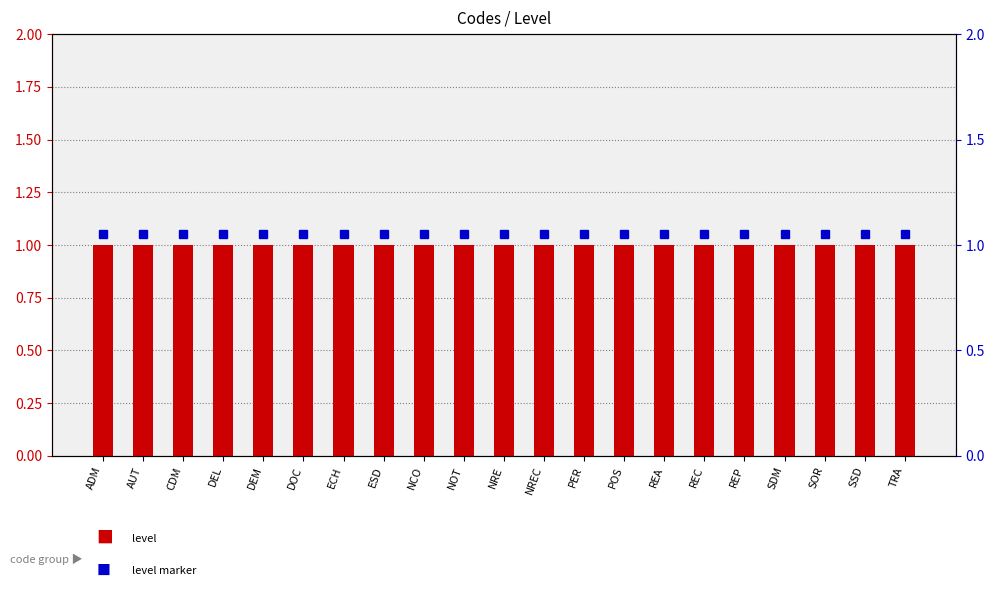

What position from the left is NCO?

9